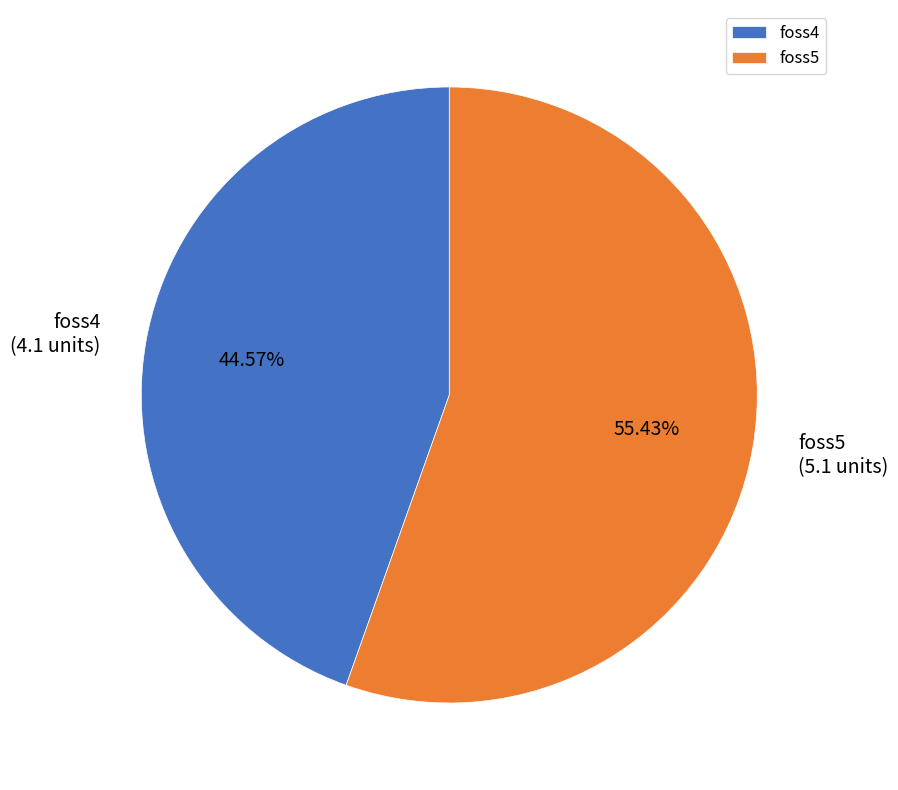

To the nearest percent, what is the difference between the largest and smallest slice percentages?

11%